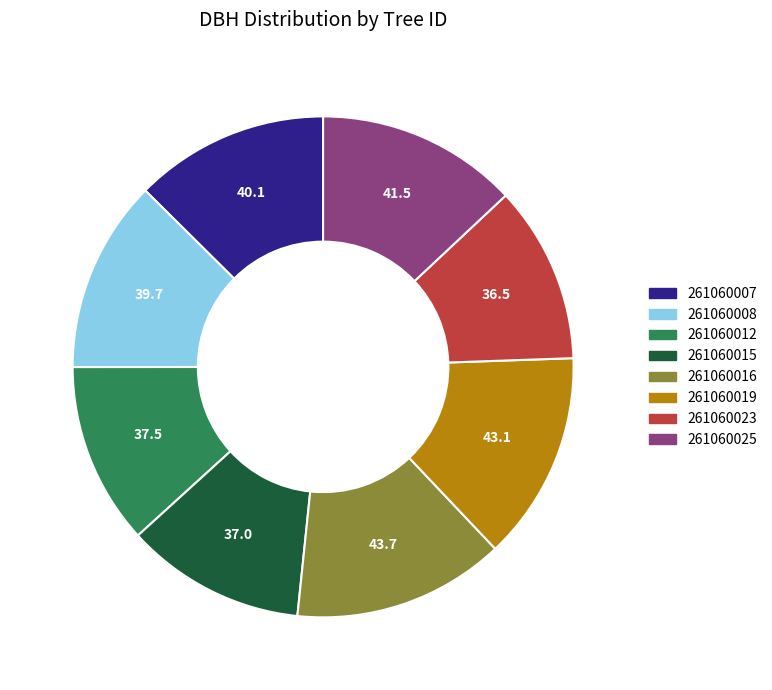

Count the number of slices in the pie.

8